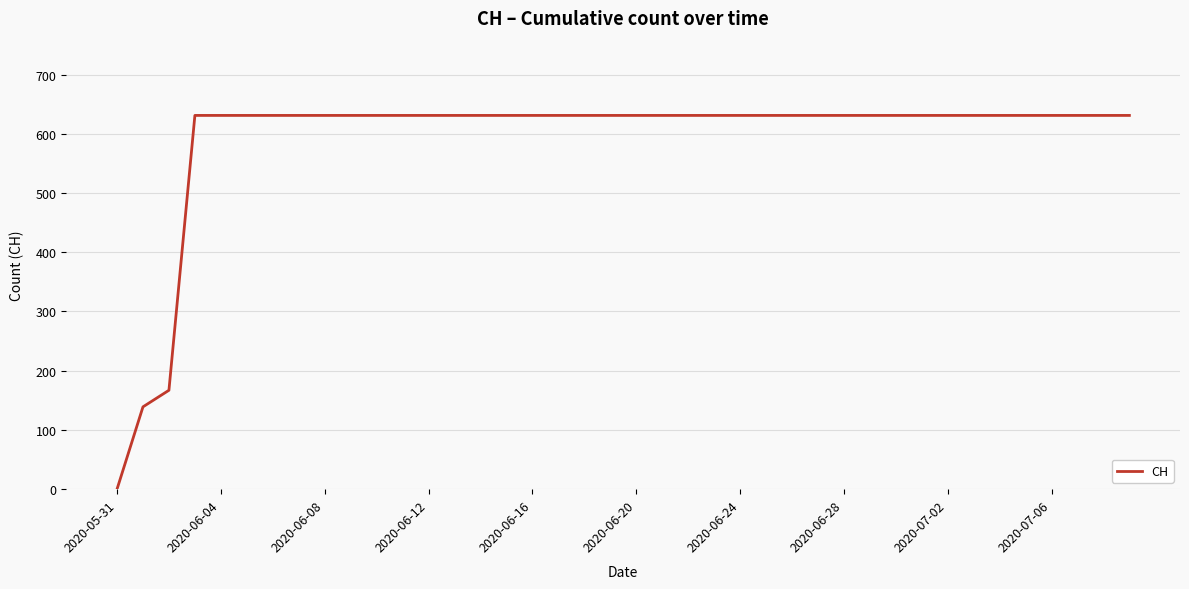

What is the maximum value shown in the chart?

631